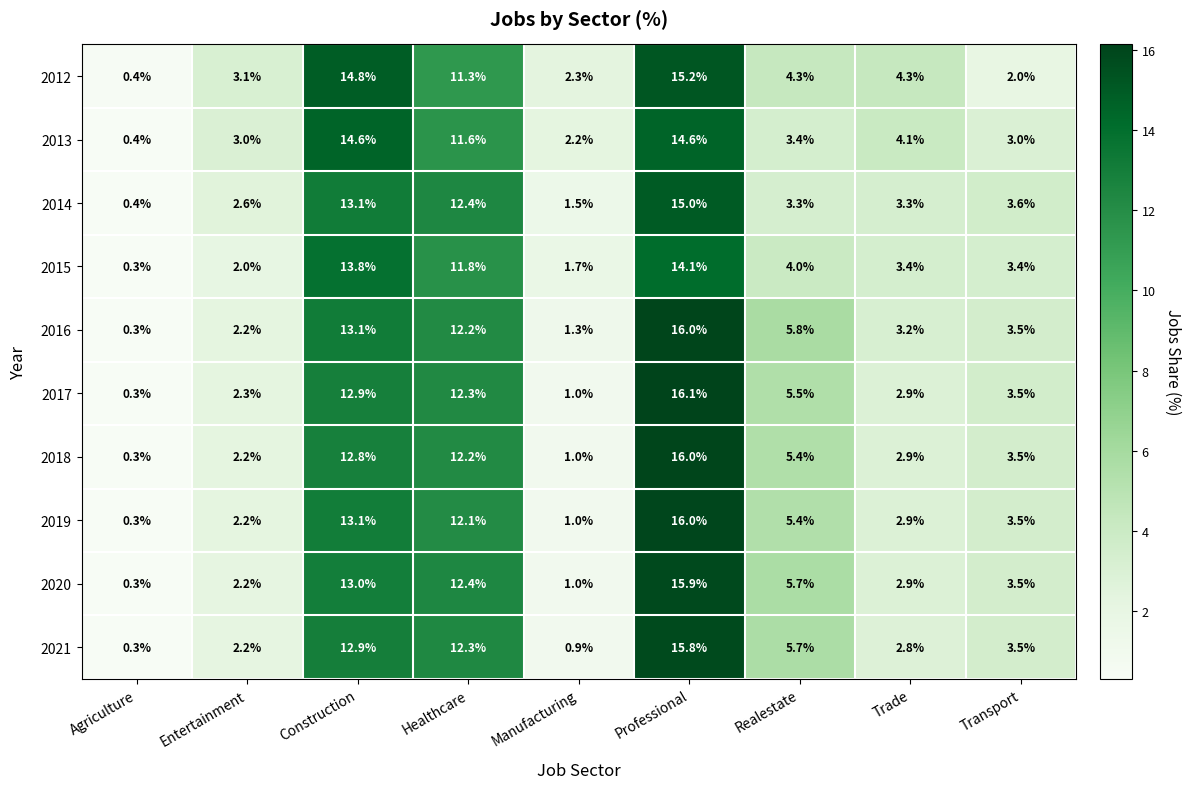

Which series has the largest range (max minus min)?

2017